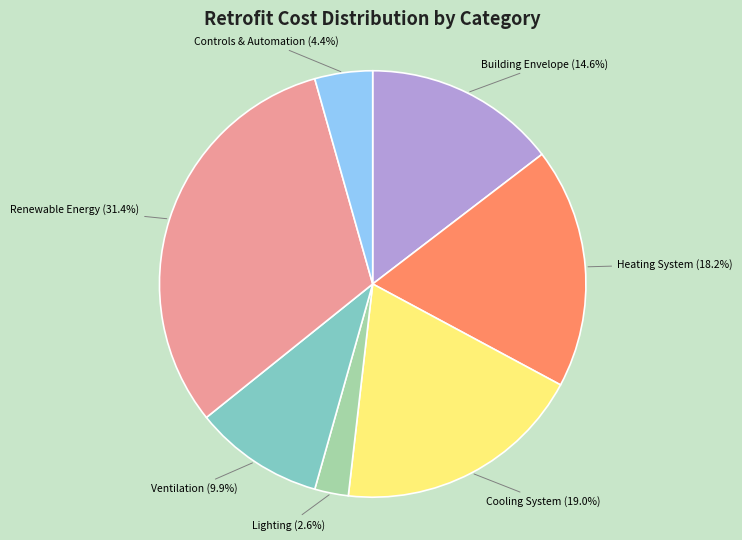

To the nearest percent, what portion does Renewable Energy represent?

31%